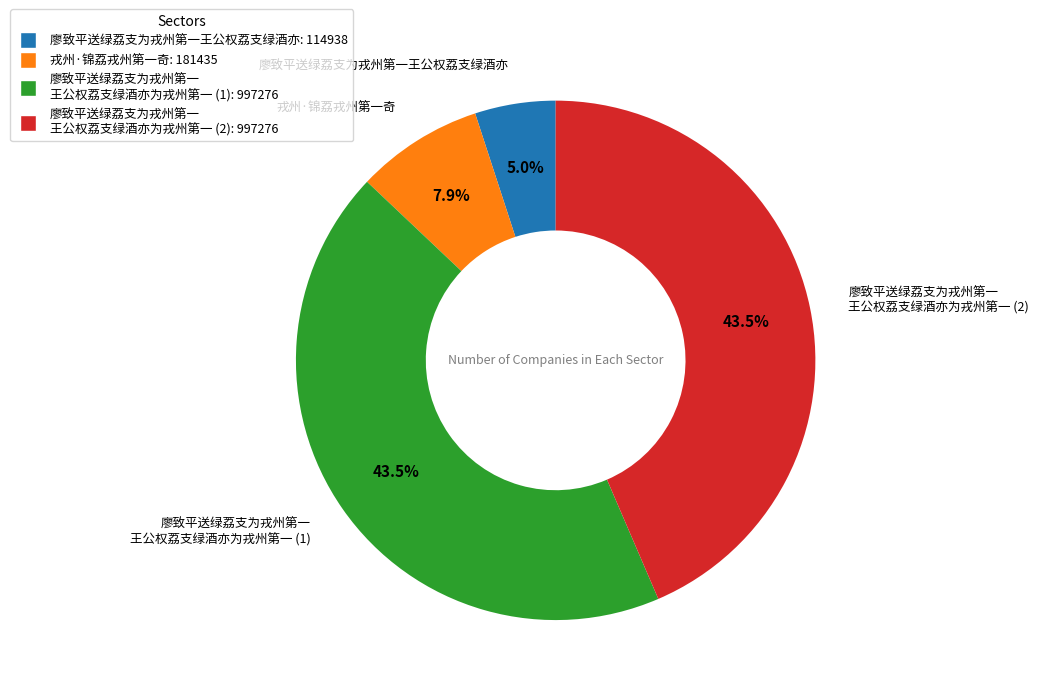

Is there a majority slice in this chart?

No